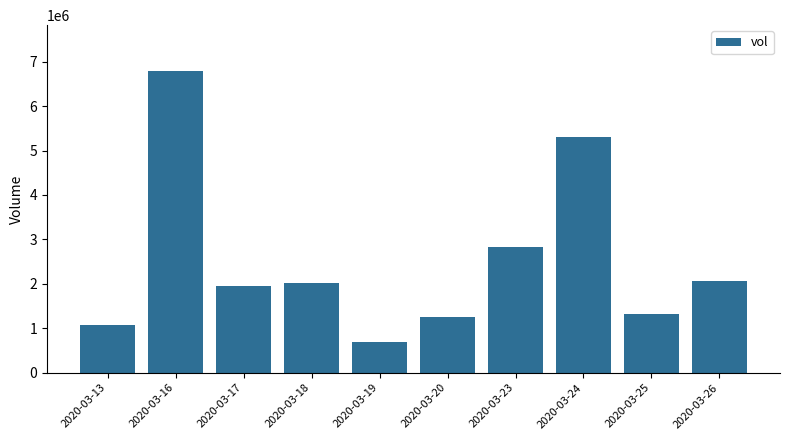

How many data points are less than 2026000?

5